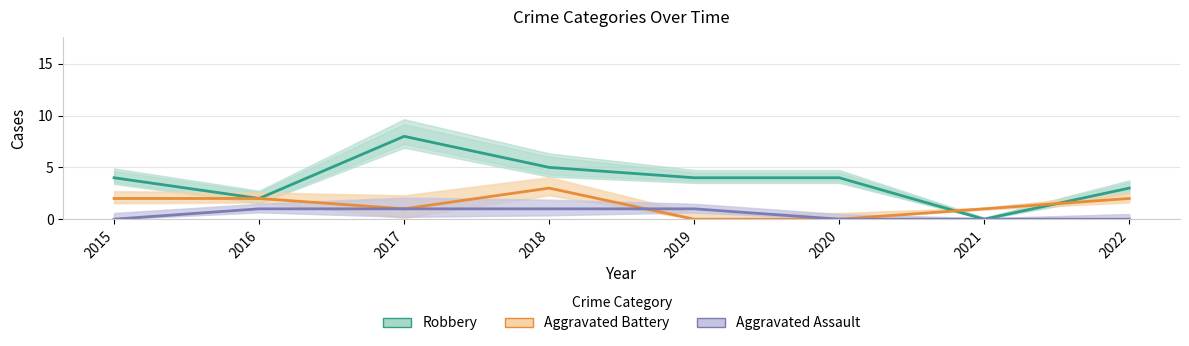

Which series has the largest total across all categories?

Robbery